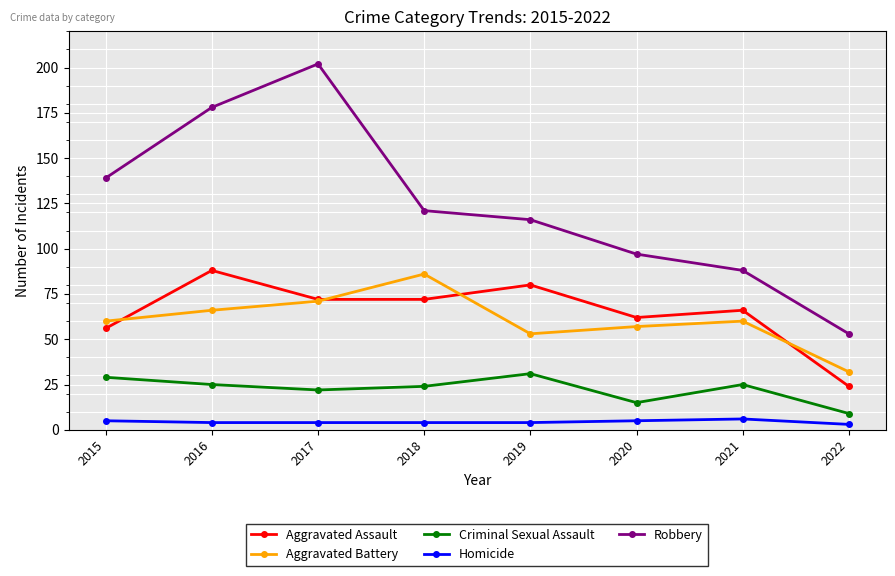

Where is the first local maximum for Robbery?

2017